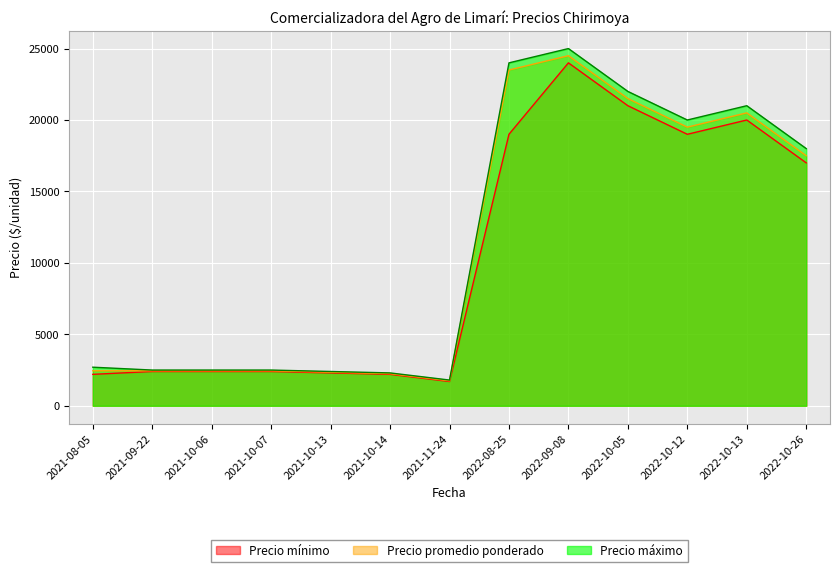

True or false: Precio mínimo has more than 2 interior local peaks.

False